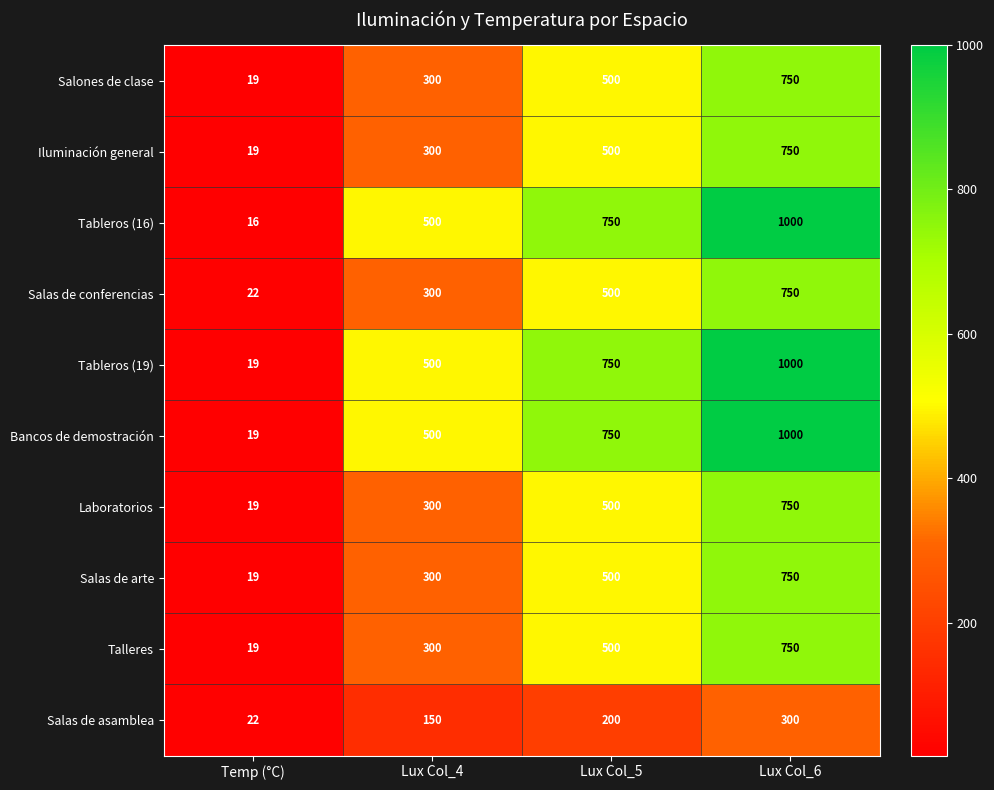

What value does the Salas de arte series have at Temp (°C)?

19